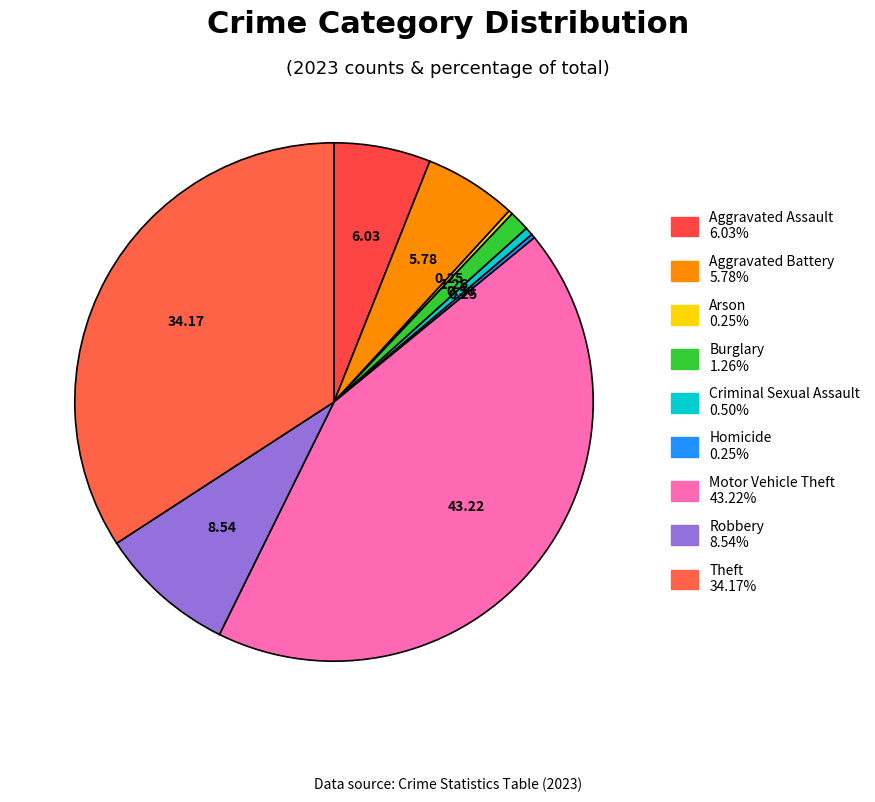

How many slices are in this pie chart?

9